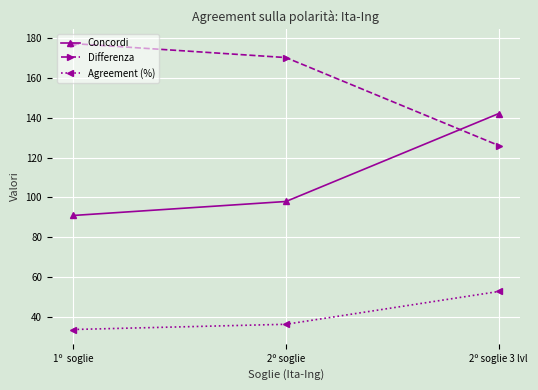

What is the average value of the Concordi series?

110.3